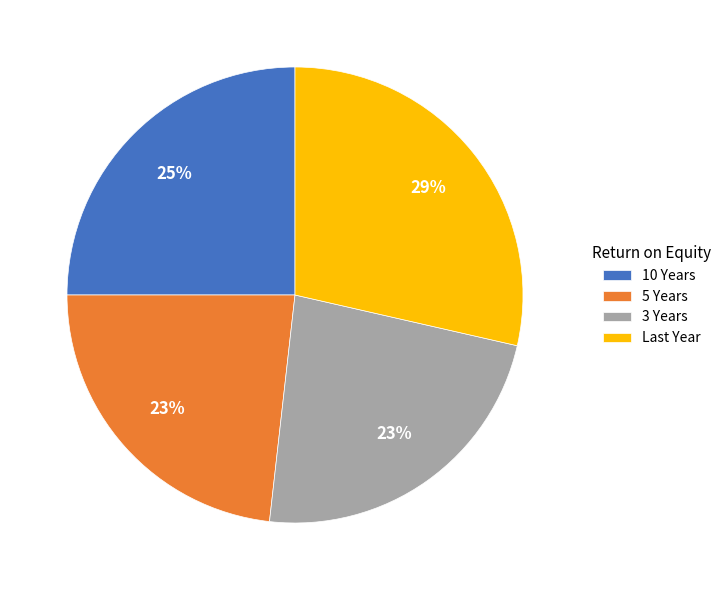

To the nearest percent, what is the average slice percentage?

25%